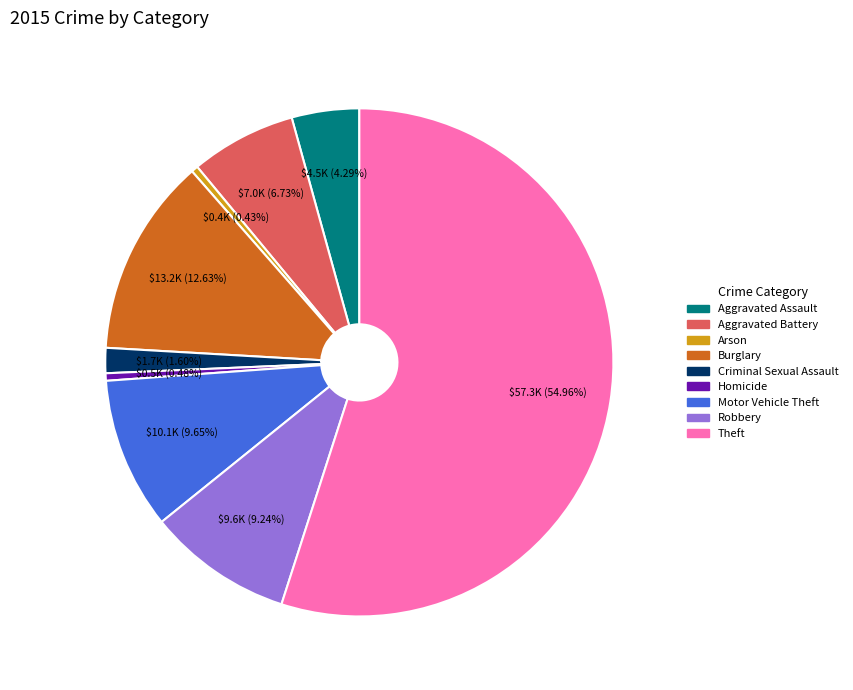

Does Theft account for over 50% of the chart?

Yes